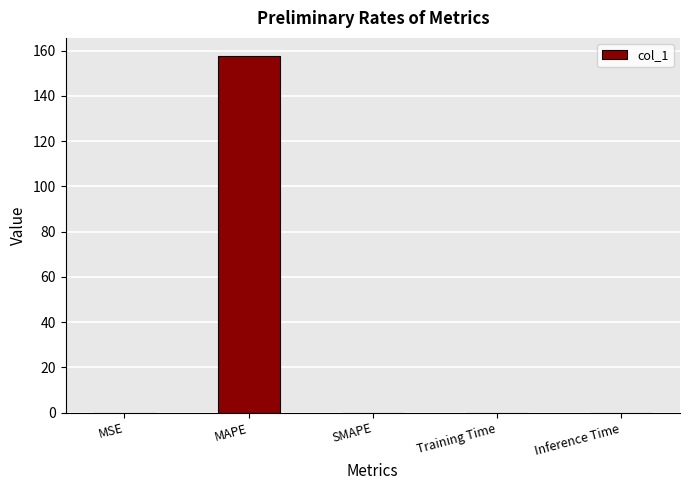

Is it true that the value at MAPE is 157.7?

True